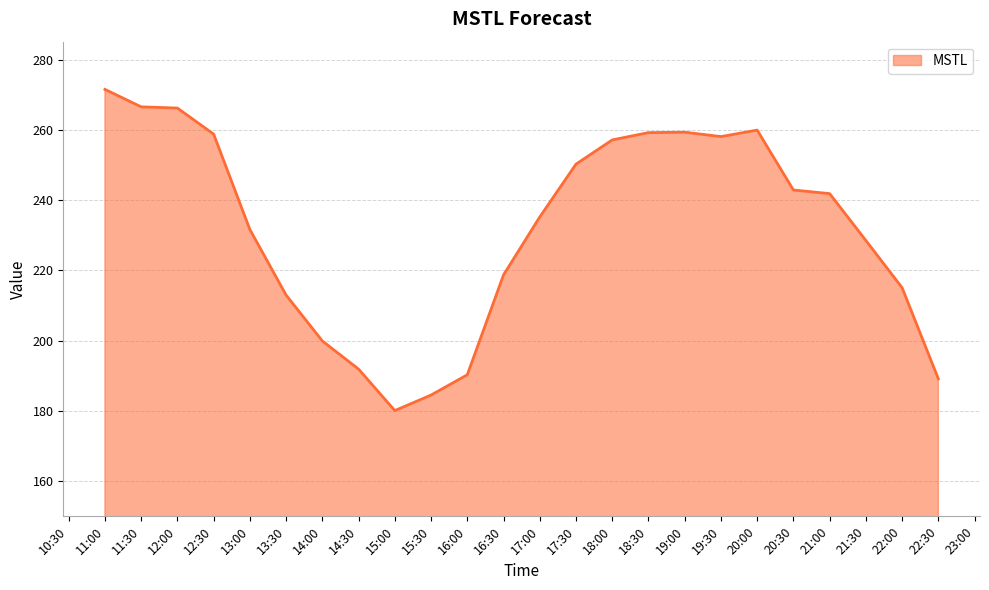

What is the greatest value displayed?

271.5